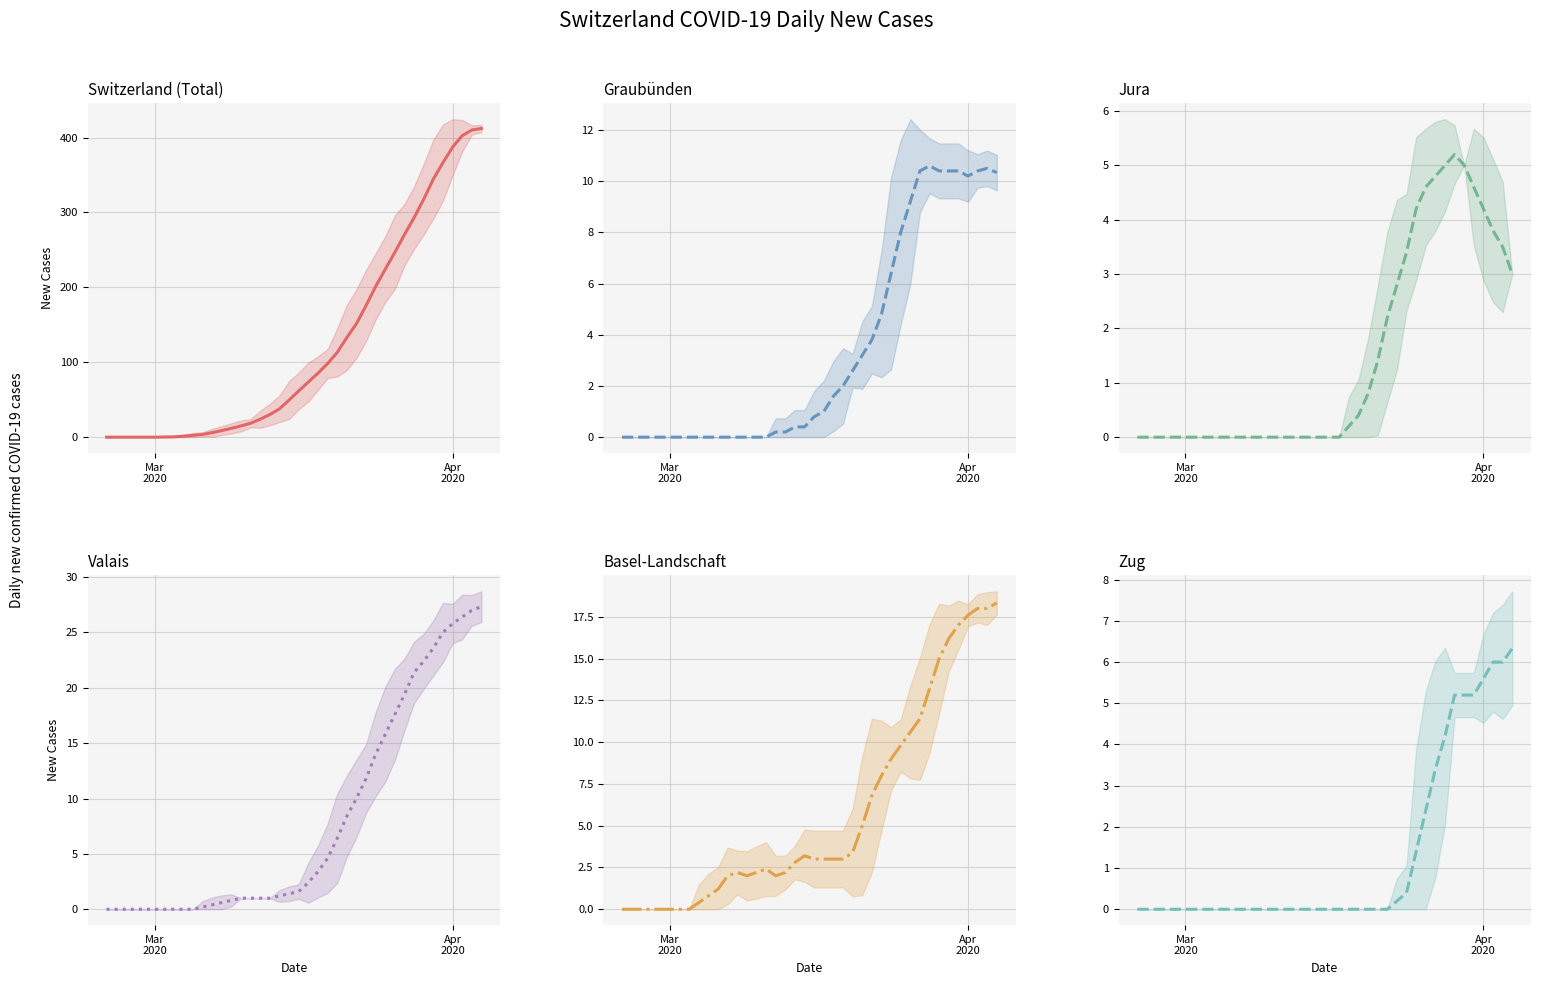

At which label does CH (smoothed) reach its minimum?

Mar
2020